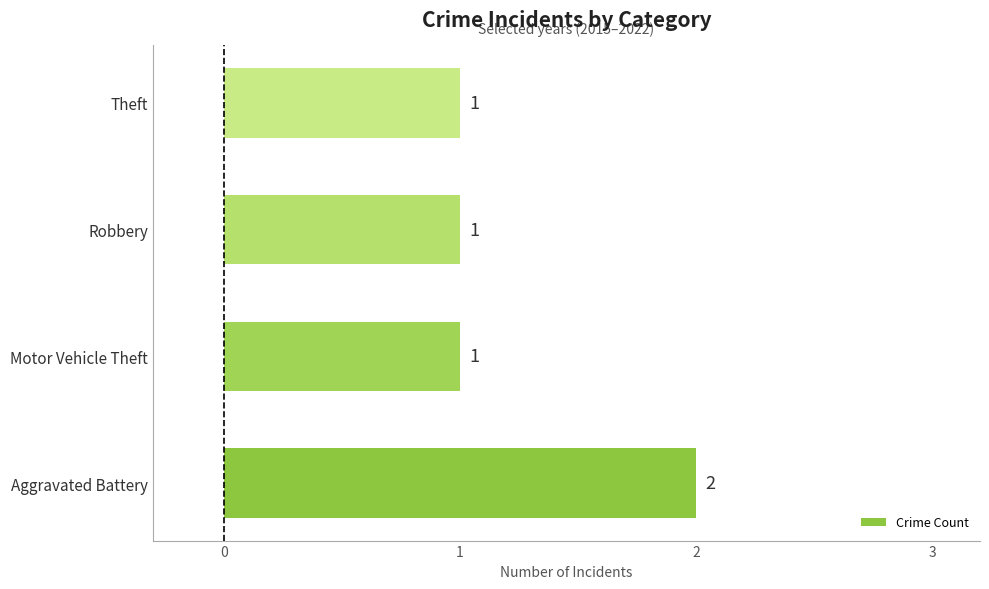

What is the sum of the values at Motor Vehicle Theft and Aggravated Battery?

3